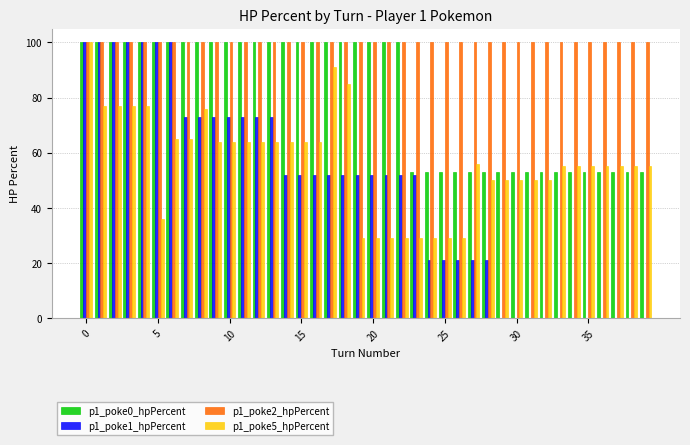

Which series has the largest total across all categories?

p1_poke2_hpPercent